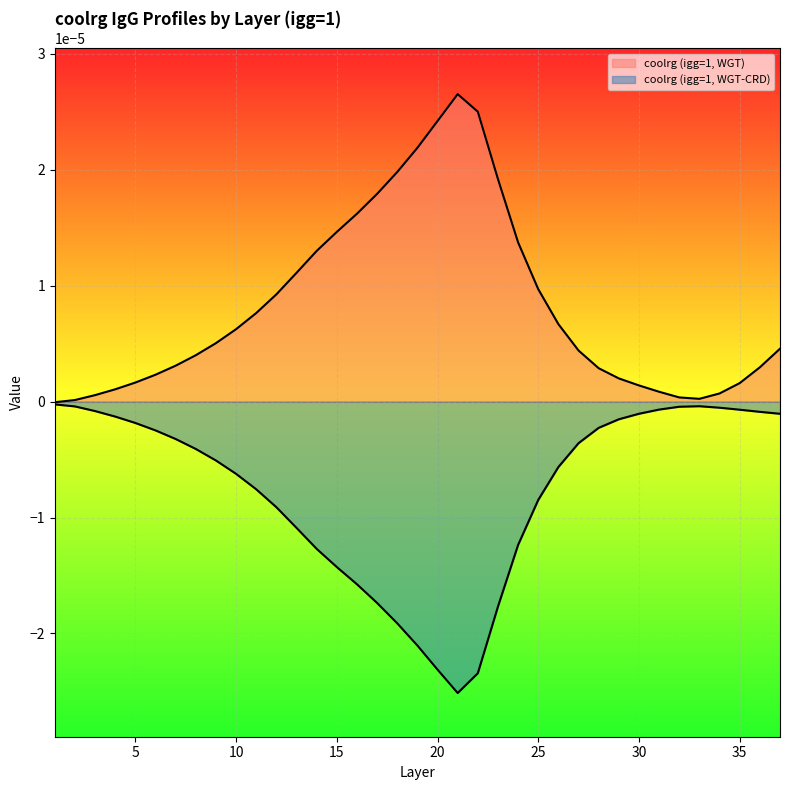

At which category does coolrg (igg=1, WGT) reach its first local peak?

21